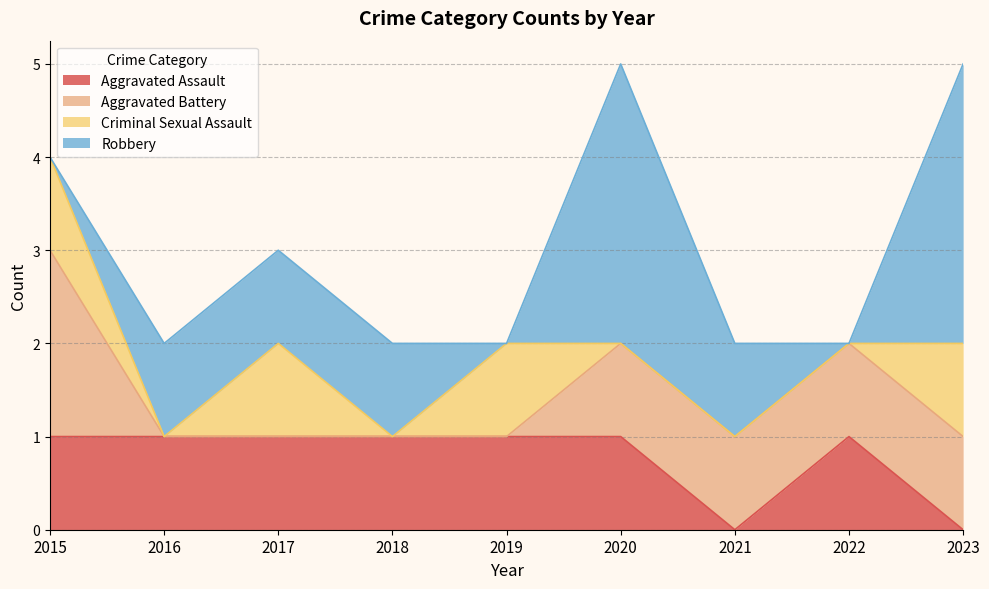

How many categories are shown in the chart?

9